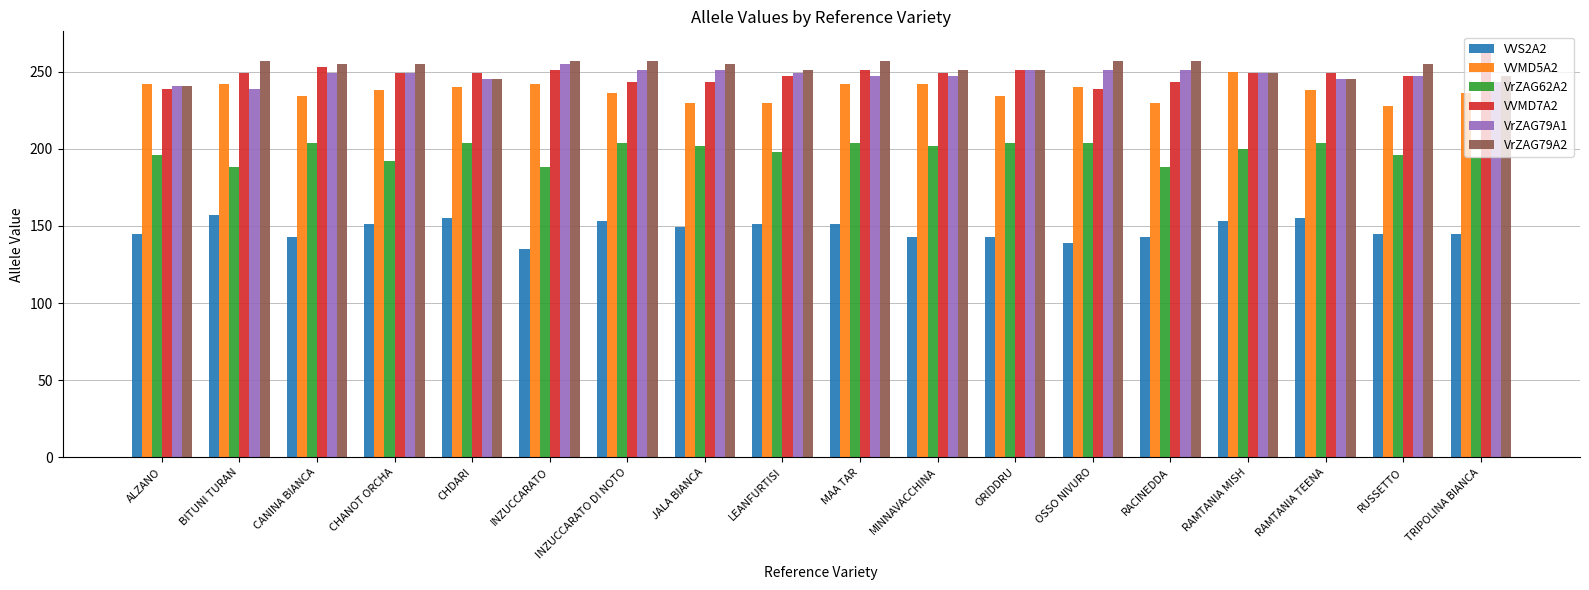

Reading right to left, extract all data points from this chart.

VVS2A2: 145	145	155	153	143	139	143	143	151	151	149	153	135	155	151	143	157	145
VVMD5A2: 236	228	238	250	230	240	234	242	242	230	230	236	242	240	238	234	242	242
VrZAG62A2: 194	196	204	200	188	204	204	202	204	198	202	204	188	204	192	204	188	196
VVMD7A2: 263	247	249	249	243	239	251	249	251	247	243	243	251	249	249	253	249	239
VrZAG79A1: 243	247	245	249	251	251	251	247	247	249	251	251	255	245	249	249	239	241
VrZAG79A2: 247	255	245	249	257	257	251	251	257	251	255	257	257	245	255	255	257	241